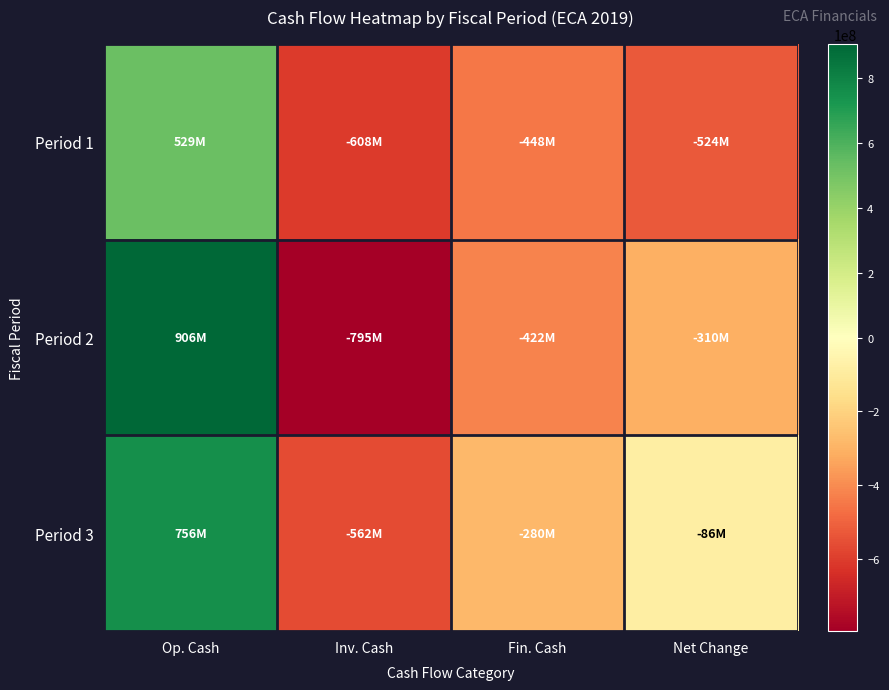

Reading left to right, what are all the values shown in this chart?

Period 1: Op. Cash=529000000	Inv. Cash=-608000000	Fin. Cash=-448000000	Net Change=-524000000
Period 2: Op. Cash=906000000	Inv. Cash=-795000000	Fin. Cash=-422000000	Net Change=-310000000
Period 3: Op. Cash=756000000	Inv. Cash=-562000000	Fin. Cash=-280000000	Net Change=-86000000